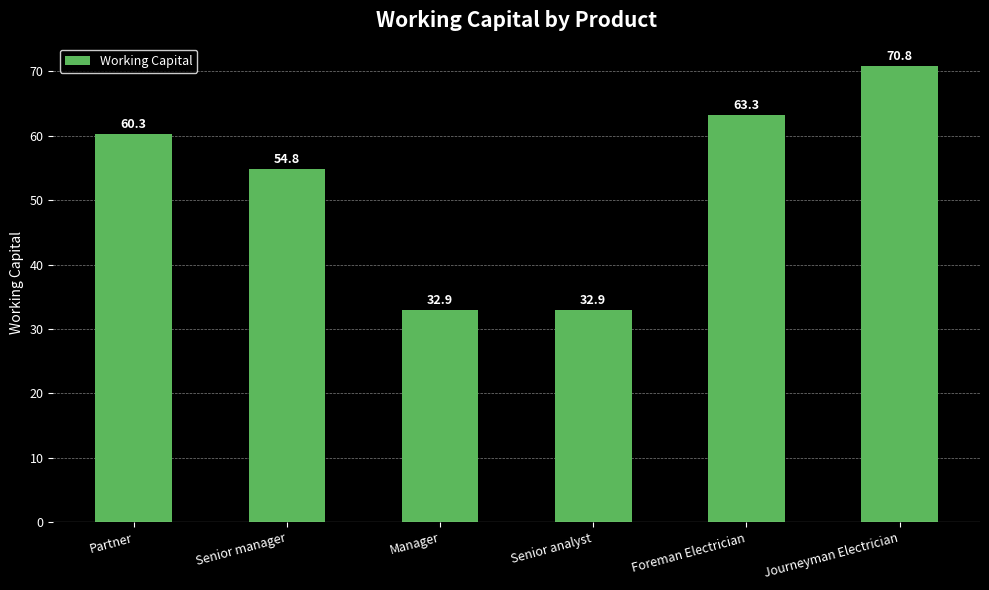

The chart shows a value of 20.4 at Partner. True or false?

False